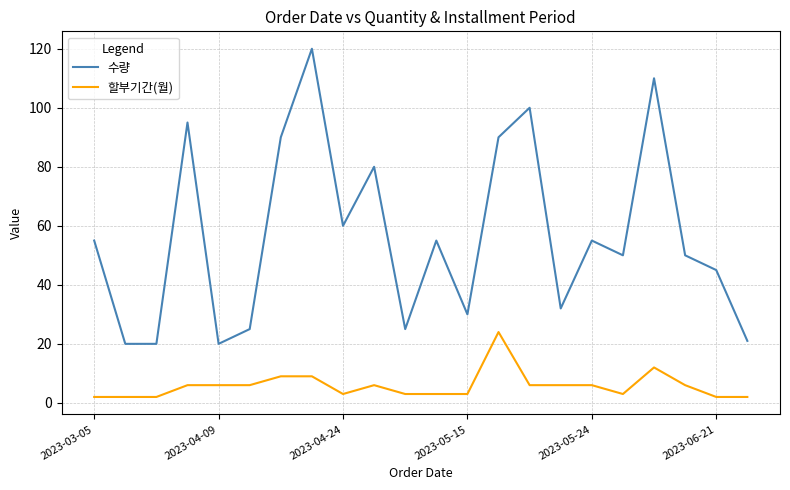

Rank the series by their maximum value, from lowest to highest.

할부기간(월), 수량